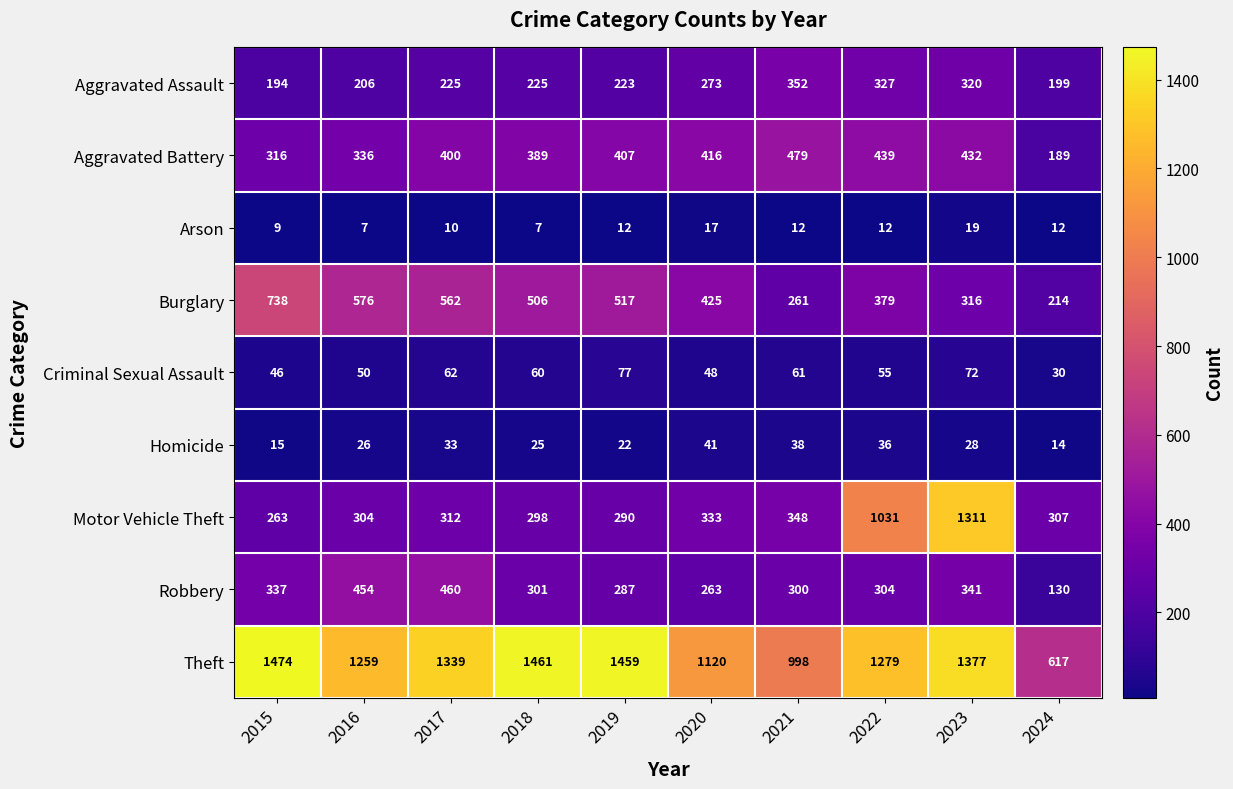

The value of Criminal Sexual Assault at 2018 is 101. True or false?

False